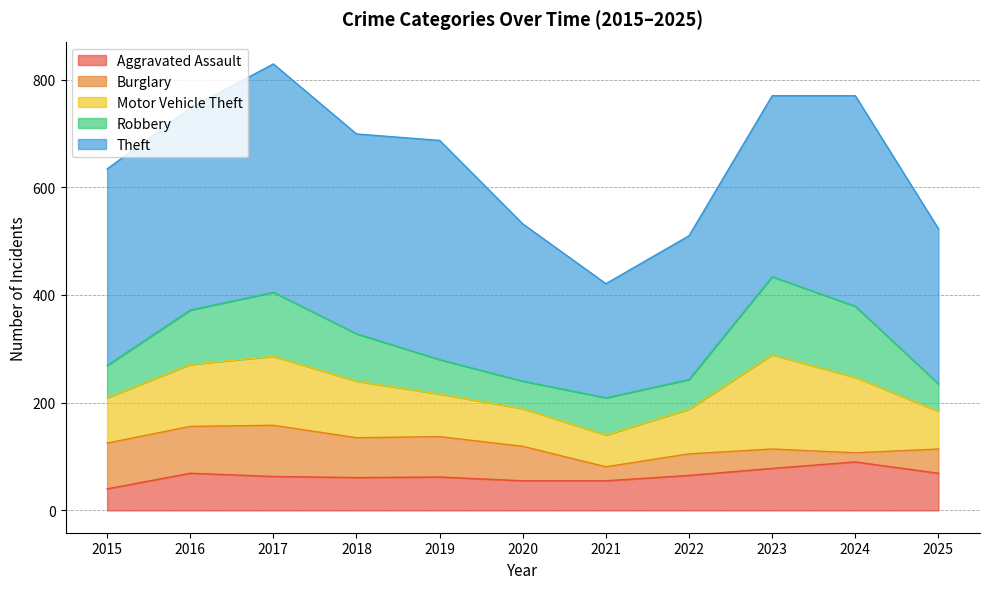

What is the difference between the second highest and second lowest values in the Motor Vehicle Theft series?

70